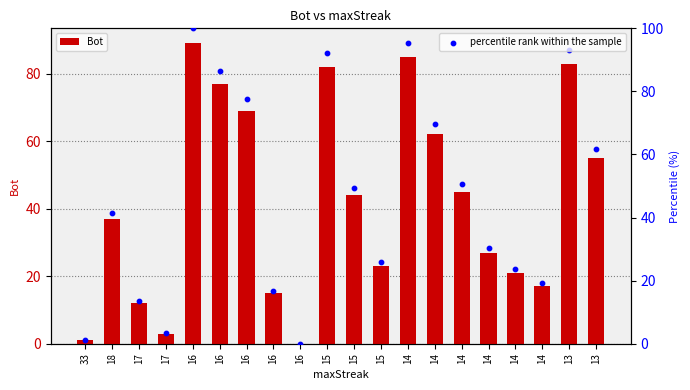

Which series has the largest Y range (max minus min)?

percentile rank within the sample